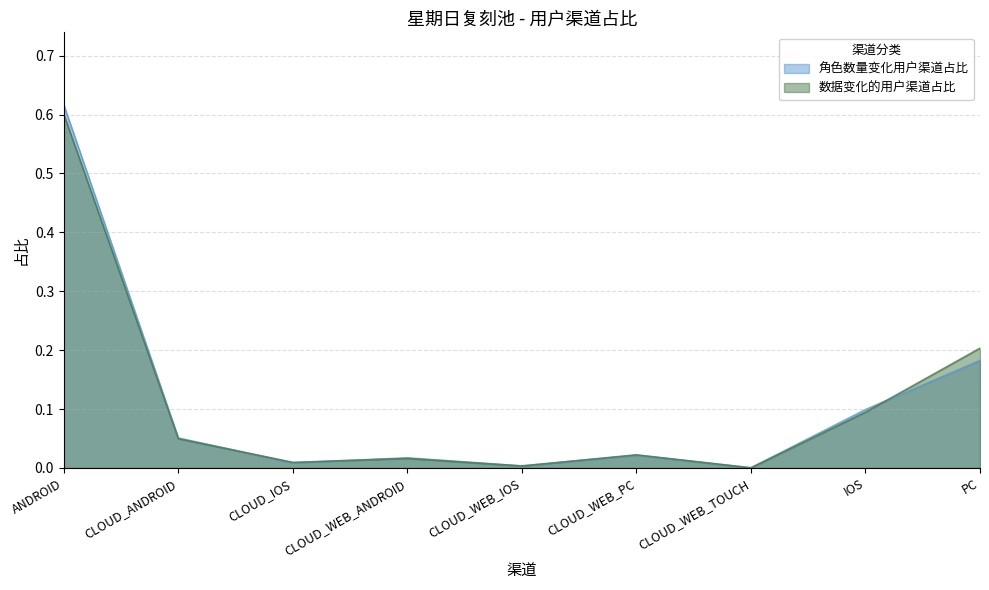

What is the average value of the 数据变化的用户渠道占比 series?

0.1